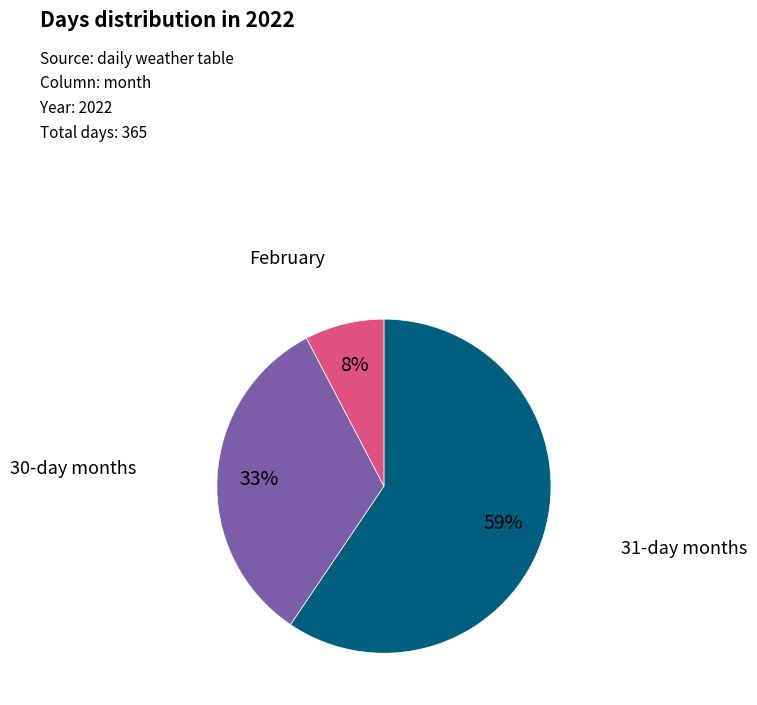

Is there a majority slice in this chart?

Yes